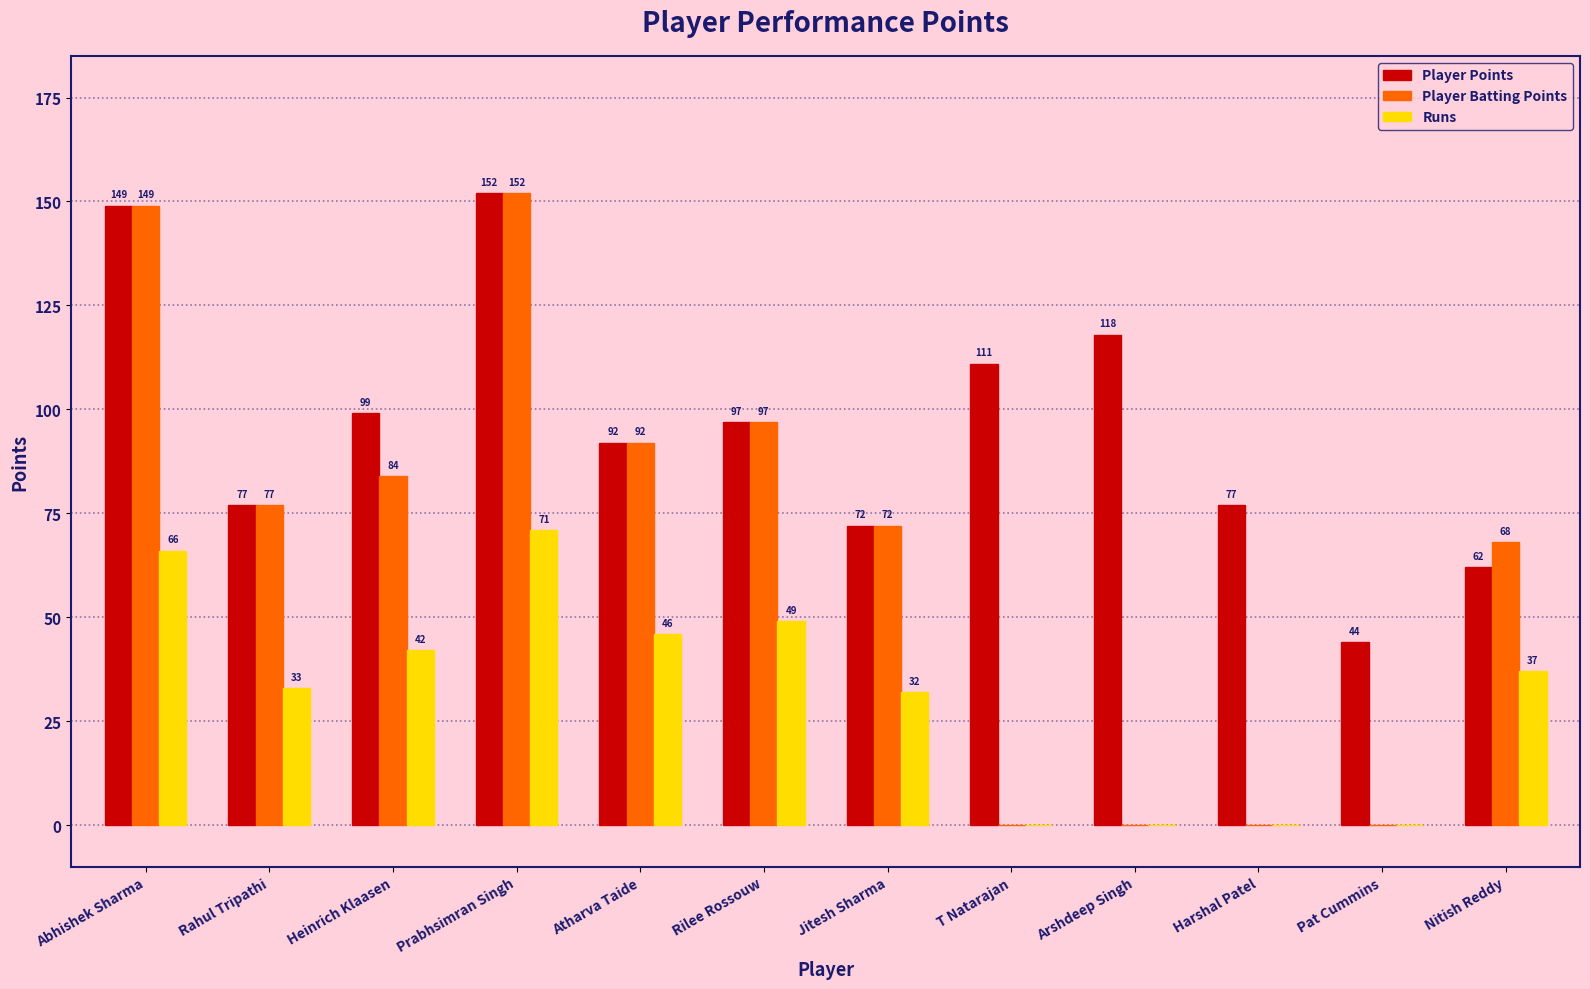

Reading right to left, extract all data points from this chart.

Player Points: Nitish Reddy=62	Pat Cummins=44	Harshal Patel=77	Arshdeep Singh=118	T Natarajan=111	Jitesh Sharma=72	Rilee Rossouw=97	Atharva Taide=92	Prabhsimran Singh=152	Heinrich Klaasen=99	Rahul Tripathi=77	Abhishek Sharma=149
Player Batting Points: Nitish Reddy=68	Pat Cummins=0	Harshal Patel=0	Arshdeep Singh=0	T Natarajan=0	Jitesh Sharma=72	Rilee Rossouw=97	Atharva Taide=92	Prabhsimran Singh=152	Heinrich Klaasen=84	Rahul Tripathi=77	Abhishek Sharma=149
Runs: Nitish Reddy=37	Pat Cummins=0	Harshal Patel=0	Arshdeep Singh=0	T Natarajan=0	Jitesh Sharma=32	Rilee Rossouw=49	Atharva Taide=46	Prabhsimran Singh=71	Heinrich Klaasen=42	Rahul Tripathi=33	Abhishek Sharma=66